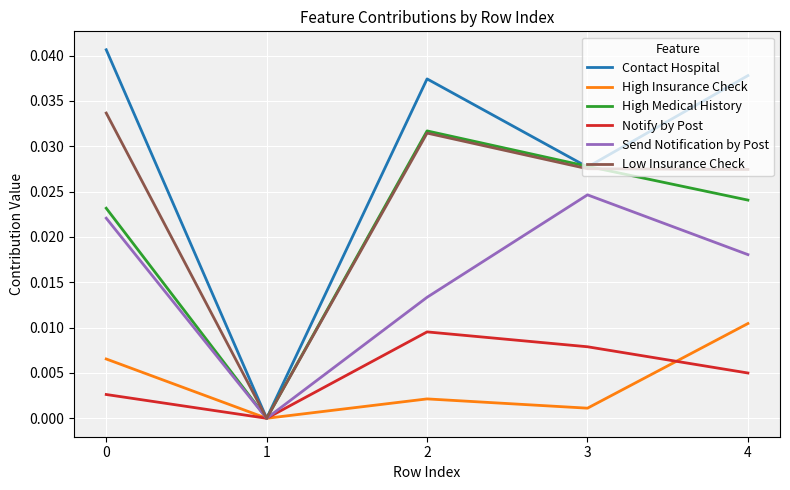

Which series has the largest range (max minus min)?

Contact Hospital